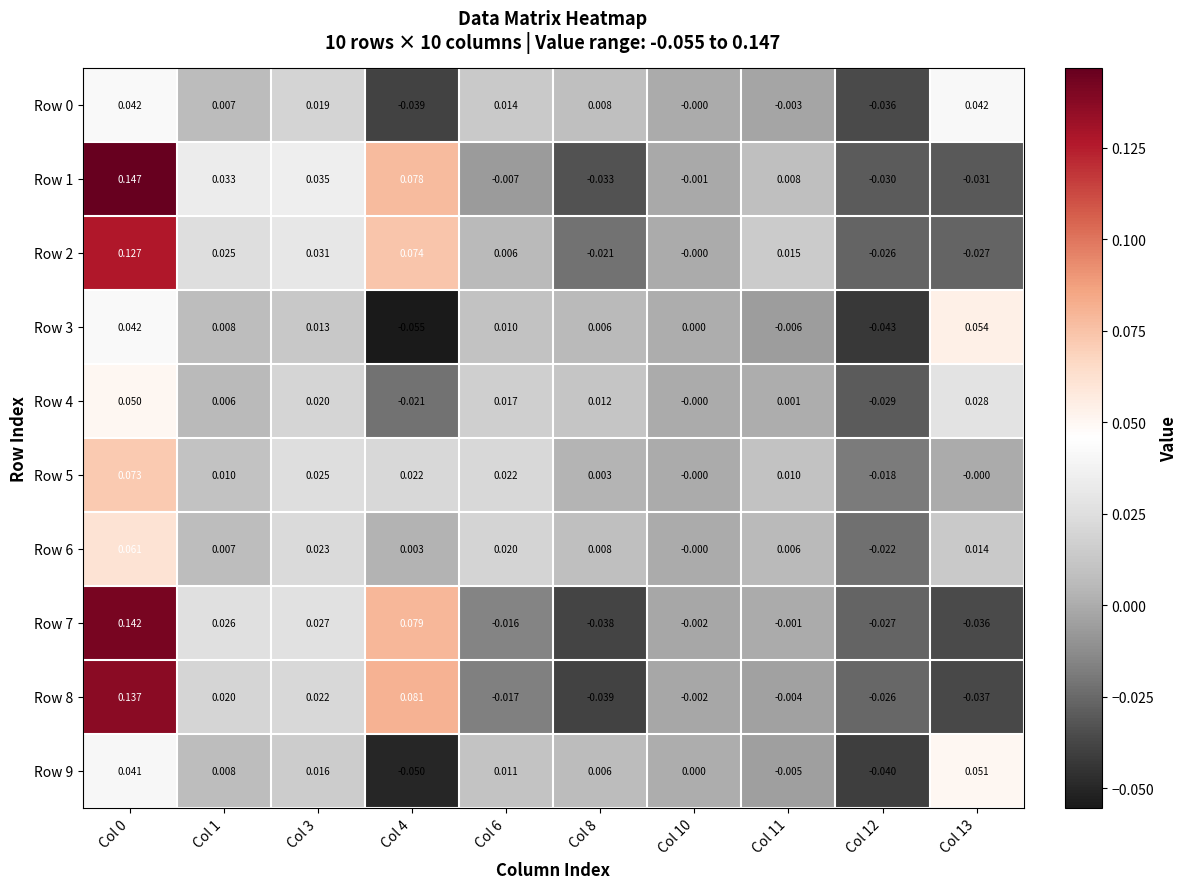

Is the value of Row 4 at Col 8 greater than the value of Row 3 at Col 12?

Yes